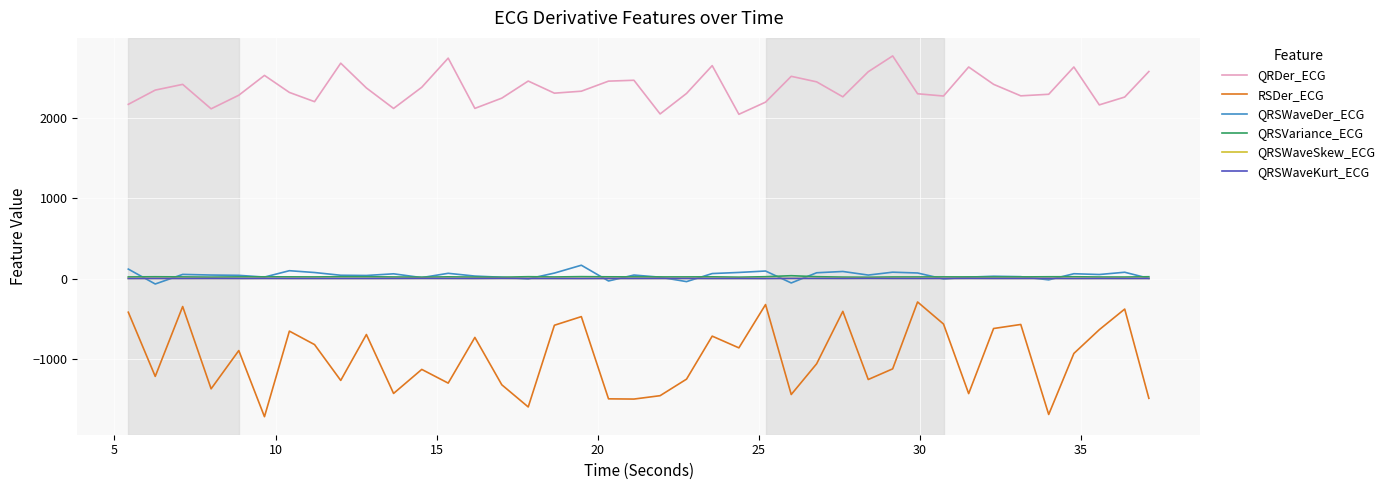

Which series has the largest range (max minus min)?

RSDer_ECG